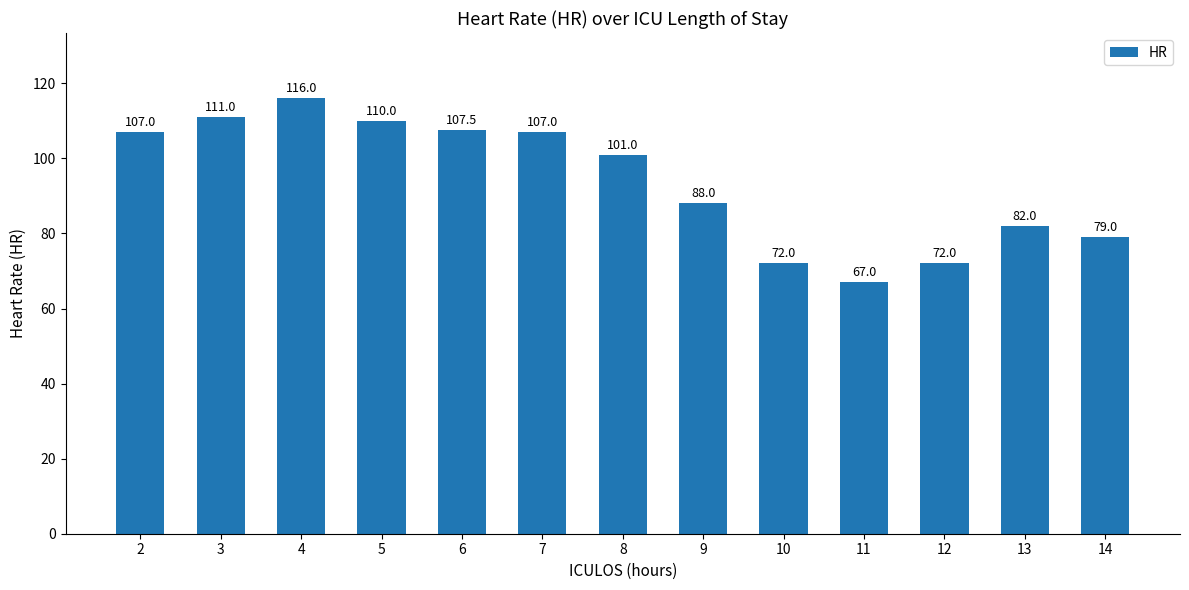

What is the value of the 11th bar from the left?

72.0